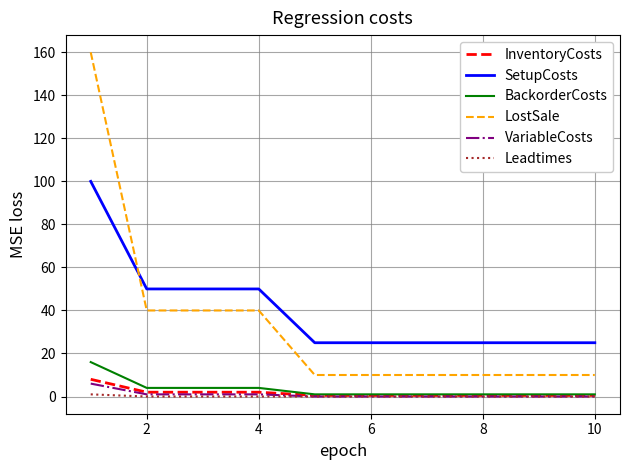

Which series has the widest spread of values?

LostSale